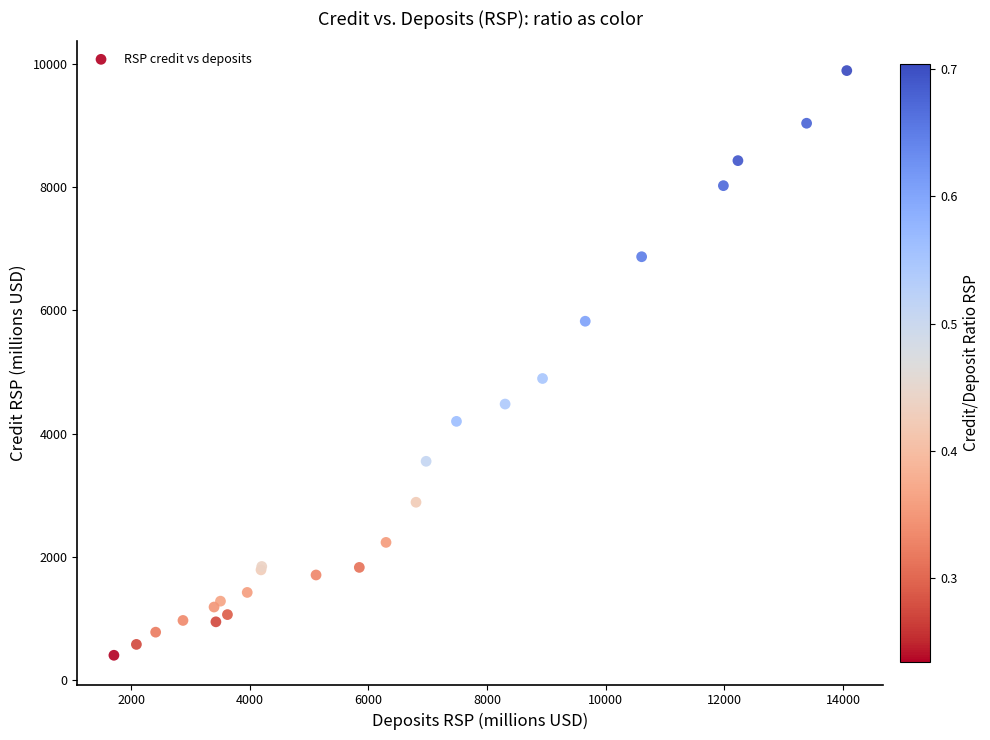

What Y value in the scatter plot is closest to 5147?

4895.1